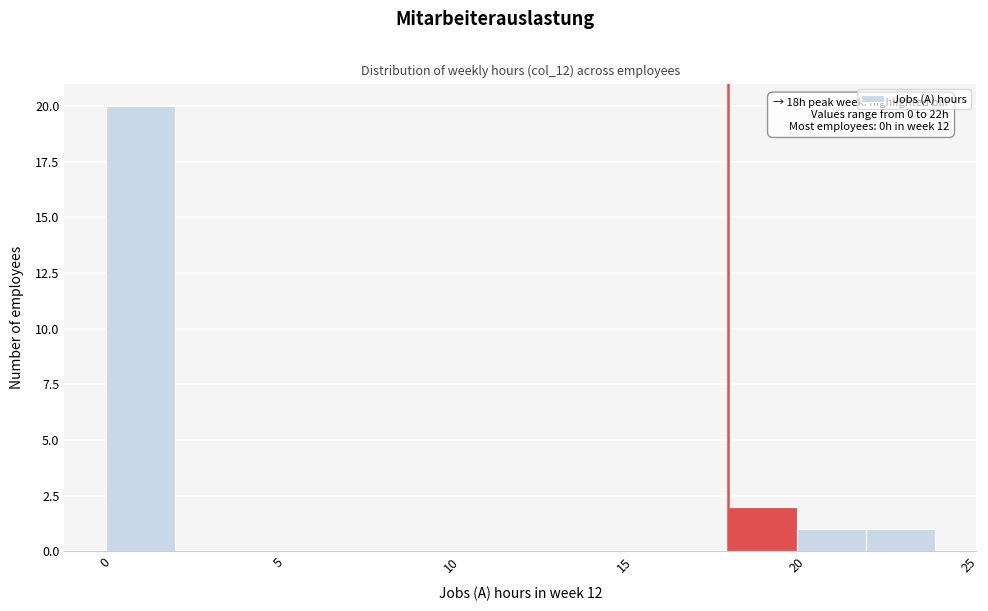

Over which range of the x-axis is the bar tallest?

0 to 2